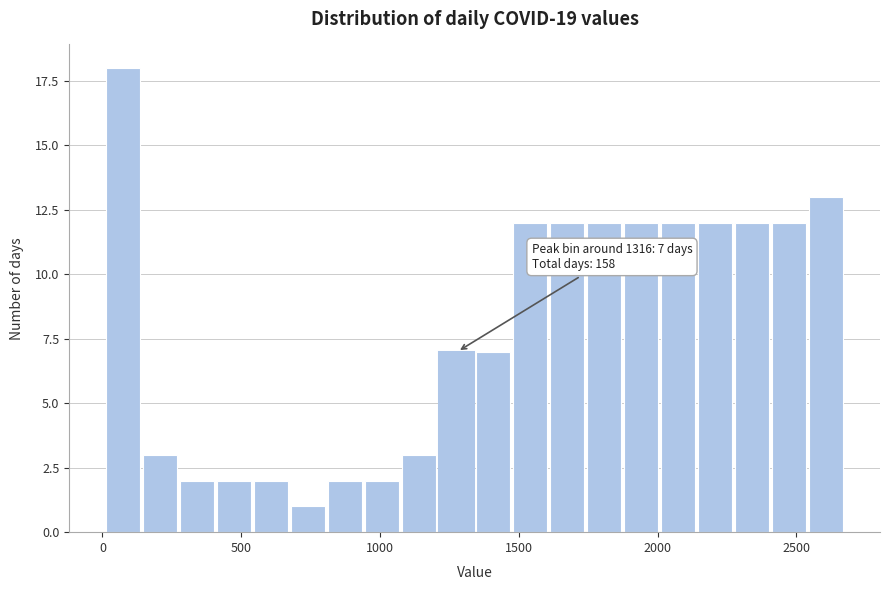

Around what value on the x-axis is the tallest bar? Give the approximate position of its centre, as read against the axis.

50